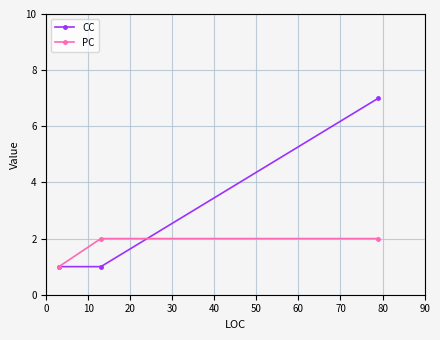

Which series has the largest range (max minus min)?

CC